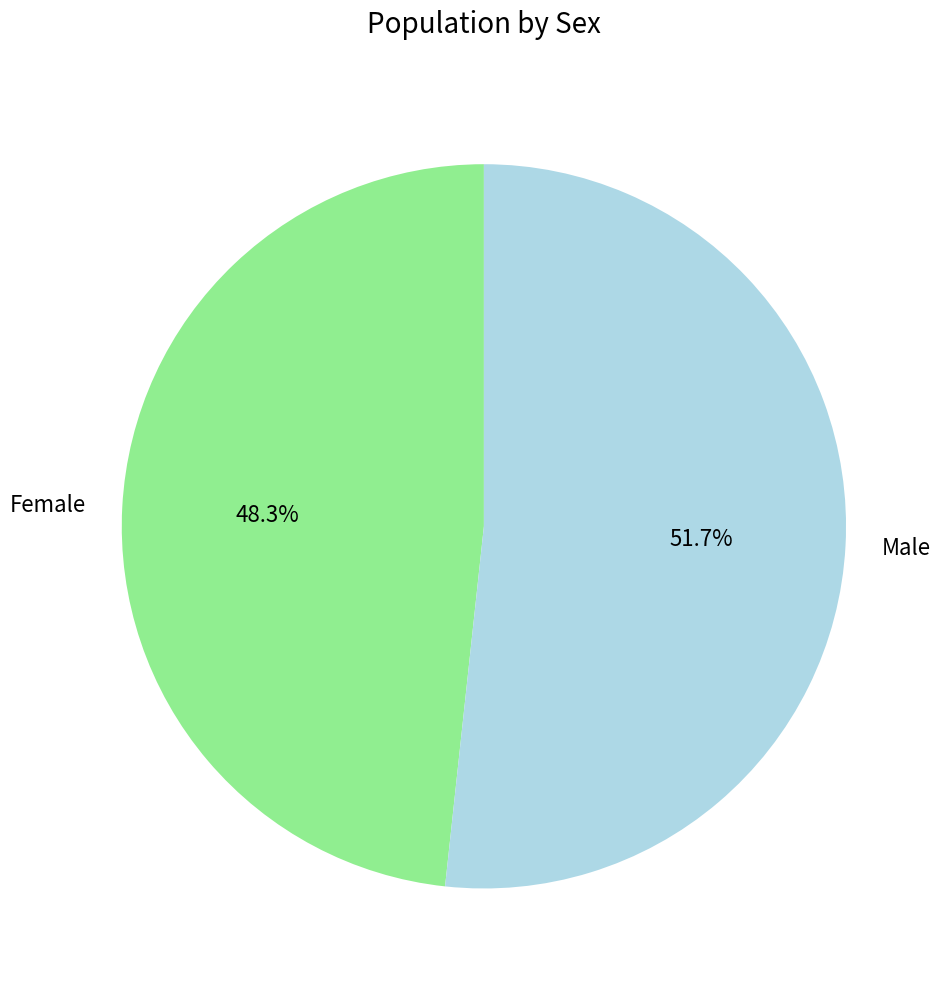

Is there a majority slice in this chart?

Yes